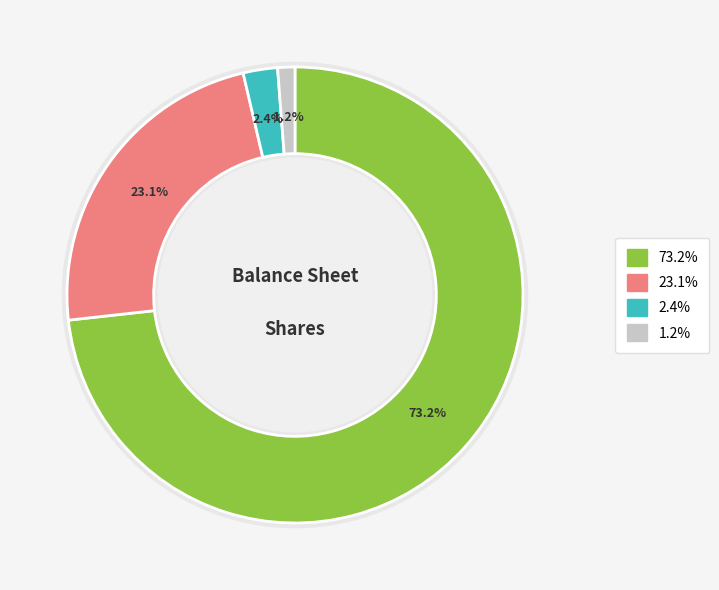

What percentage is NOT represented by Common stock, shares issued?

76.9%